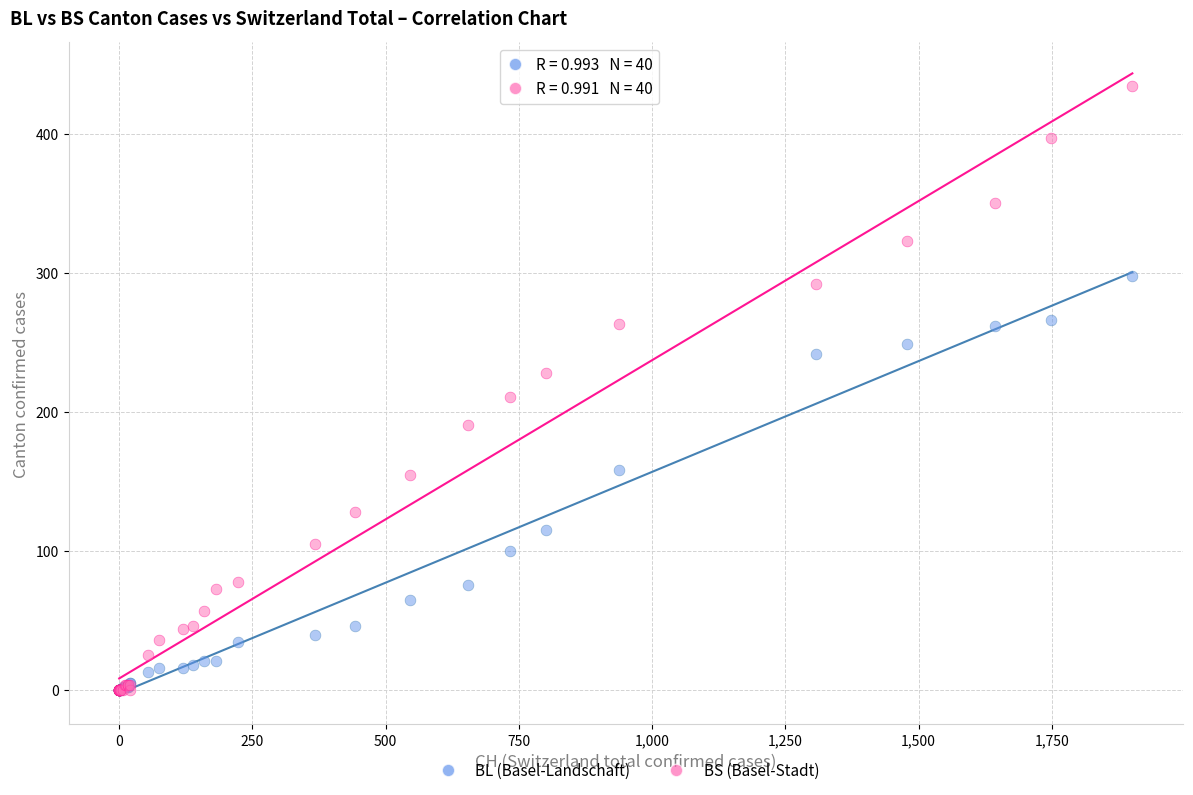

In the BS (Basel-Stadt) series, what Y value is closest to 217?

211